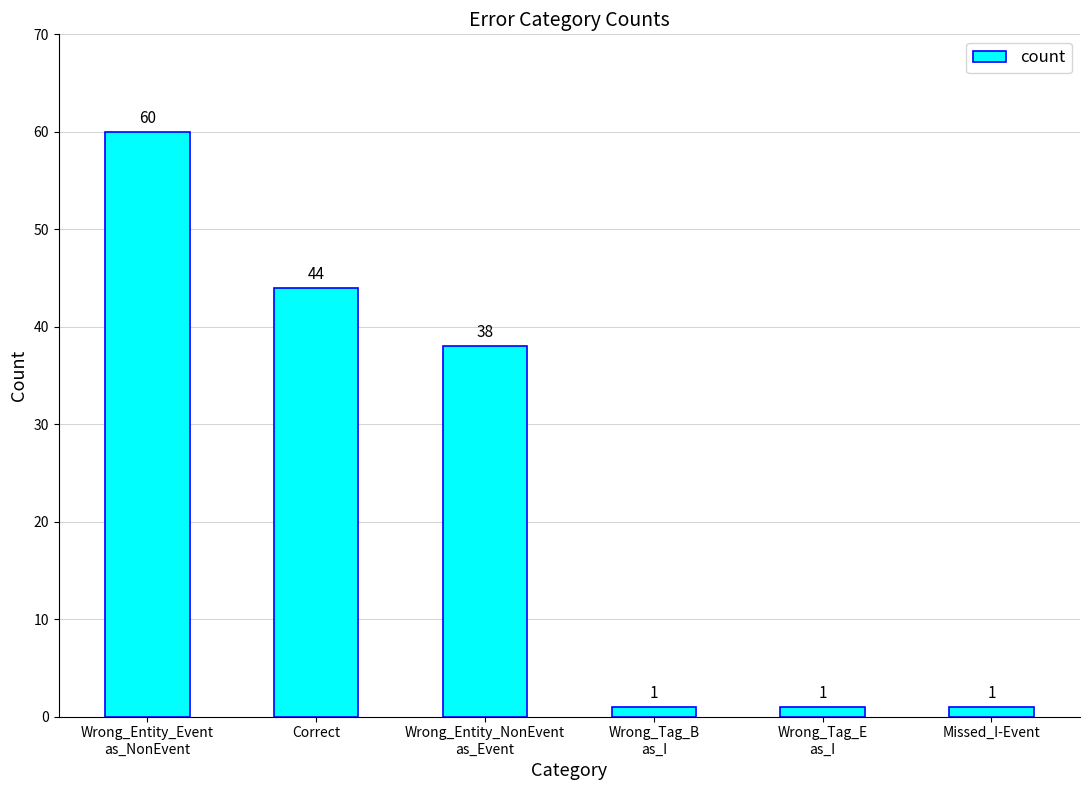

How many data points are less than 38?

3